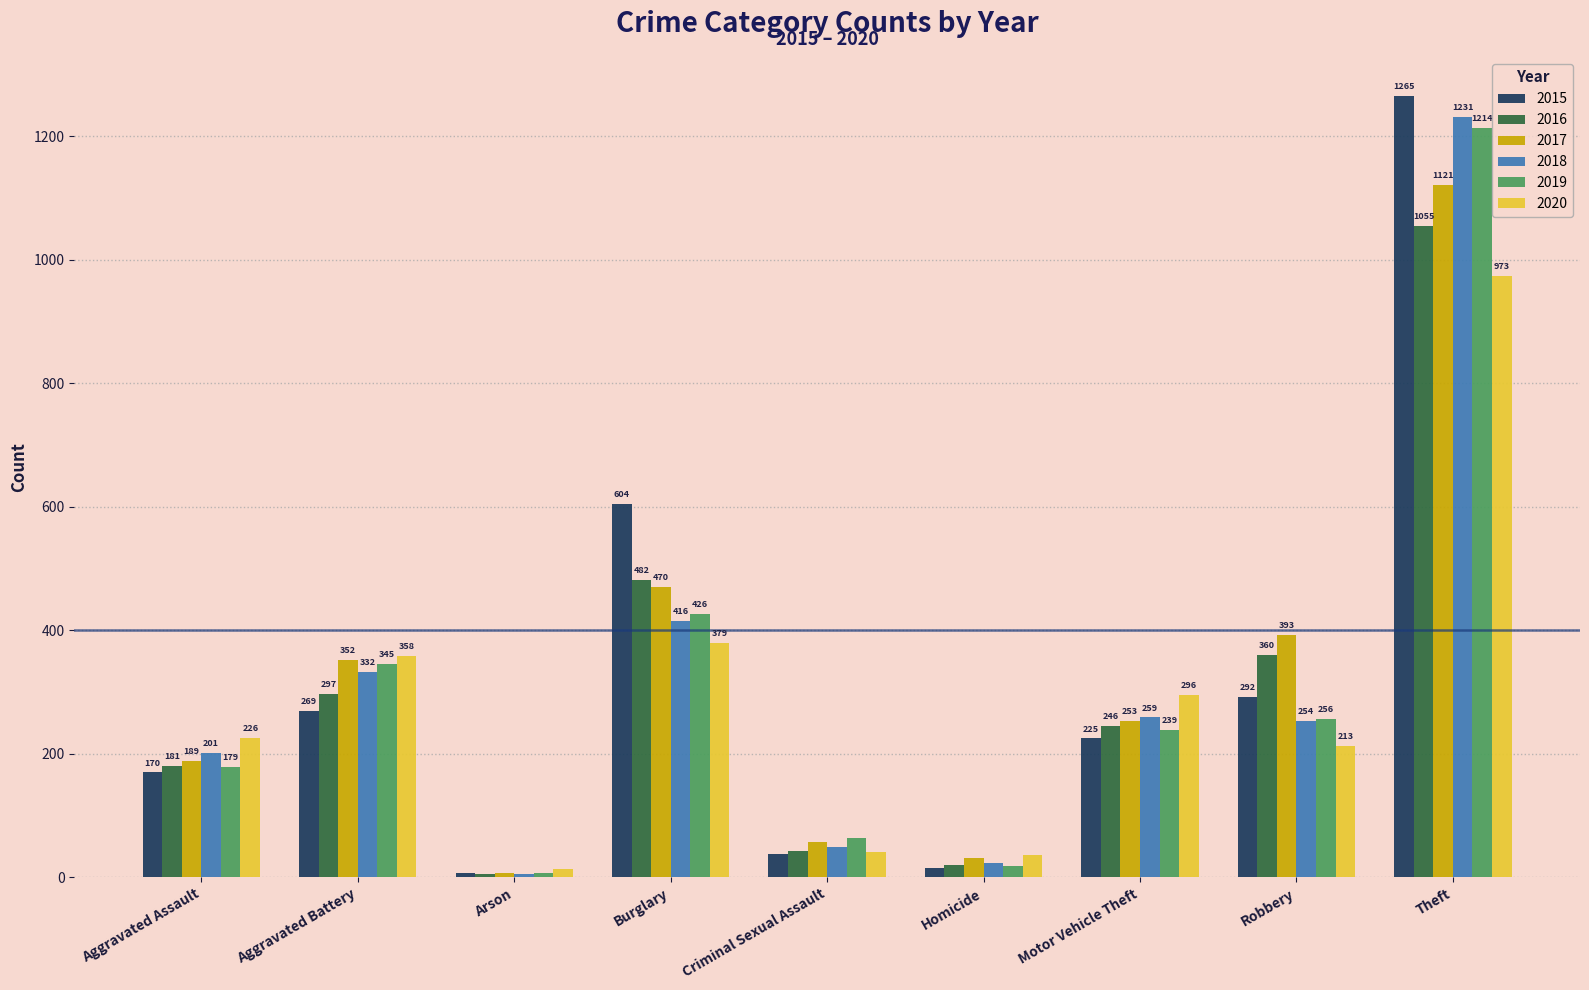

What is the label of the 3rd bar from the left?

Arson